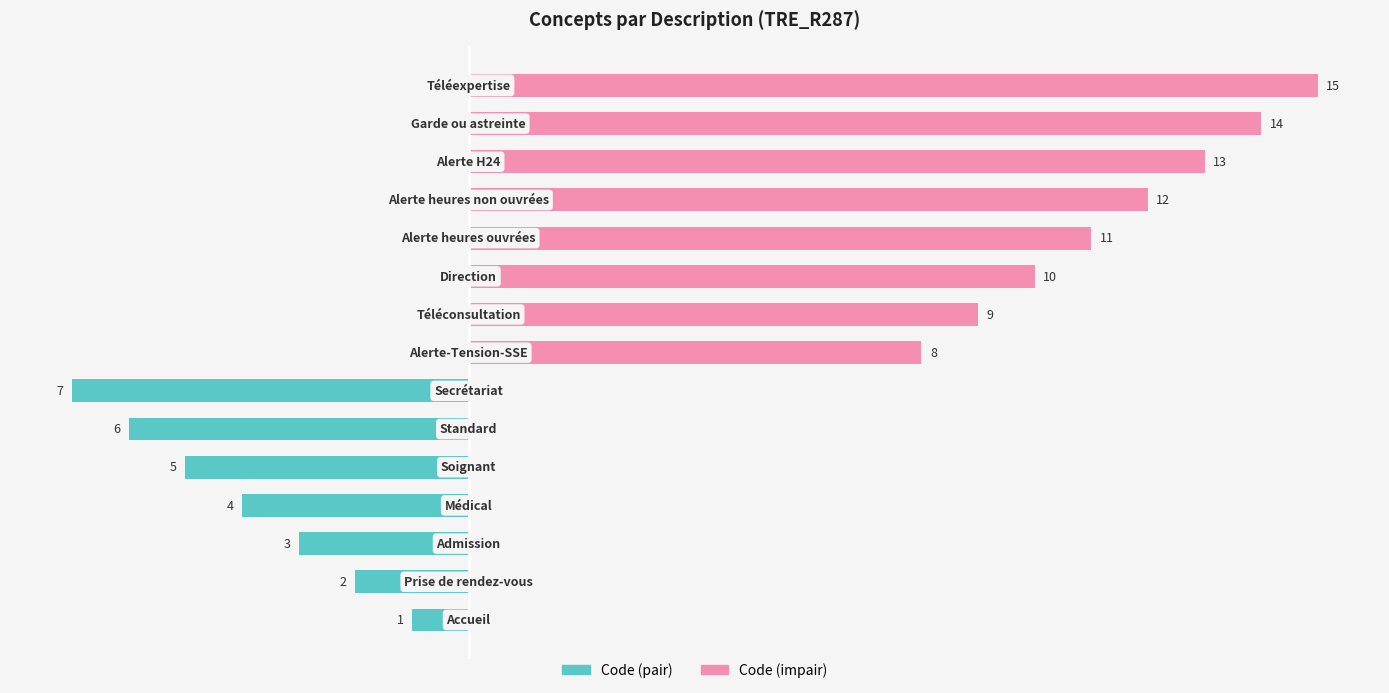

How many bars are there in total?

15